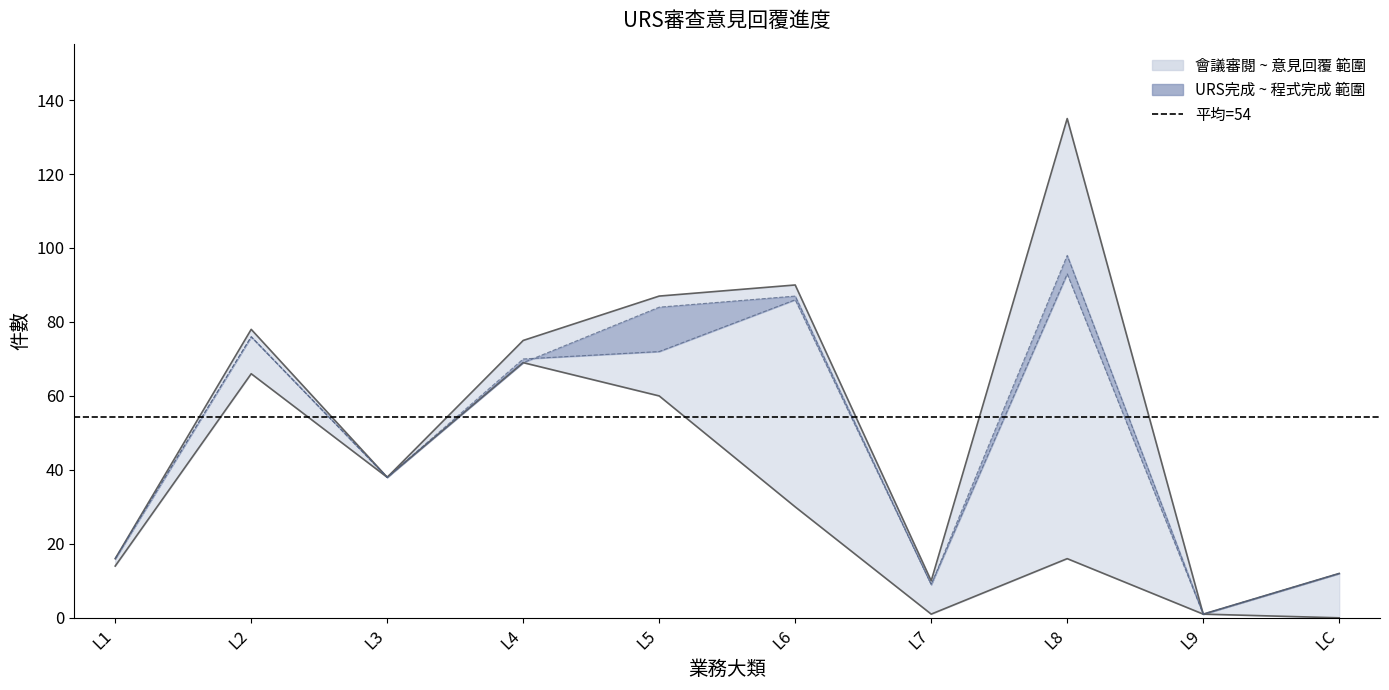

Which category has the highest value in the URS完成數 series?

L8